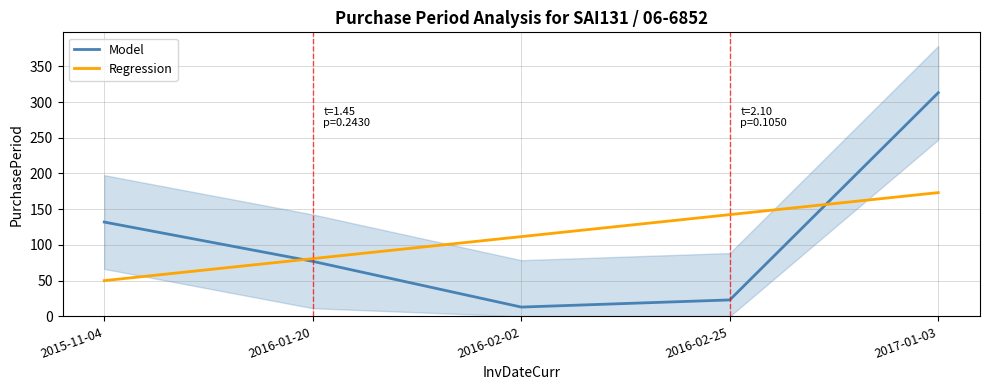

Where does the Regression series first go above 111?

2016-02-02